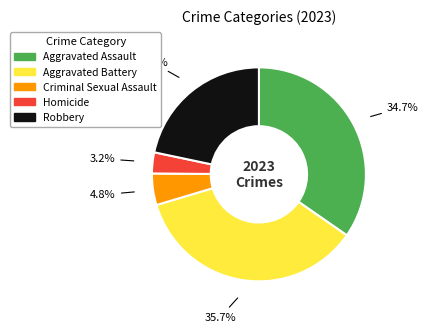

To the nearest percent, what portion does Criminal Sexual Assault represent?

5%